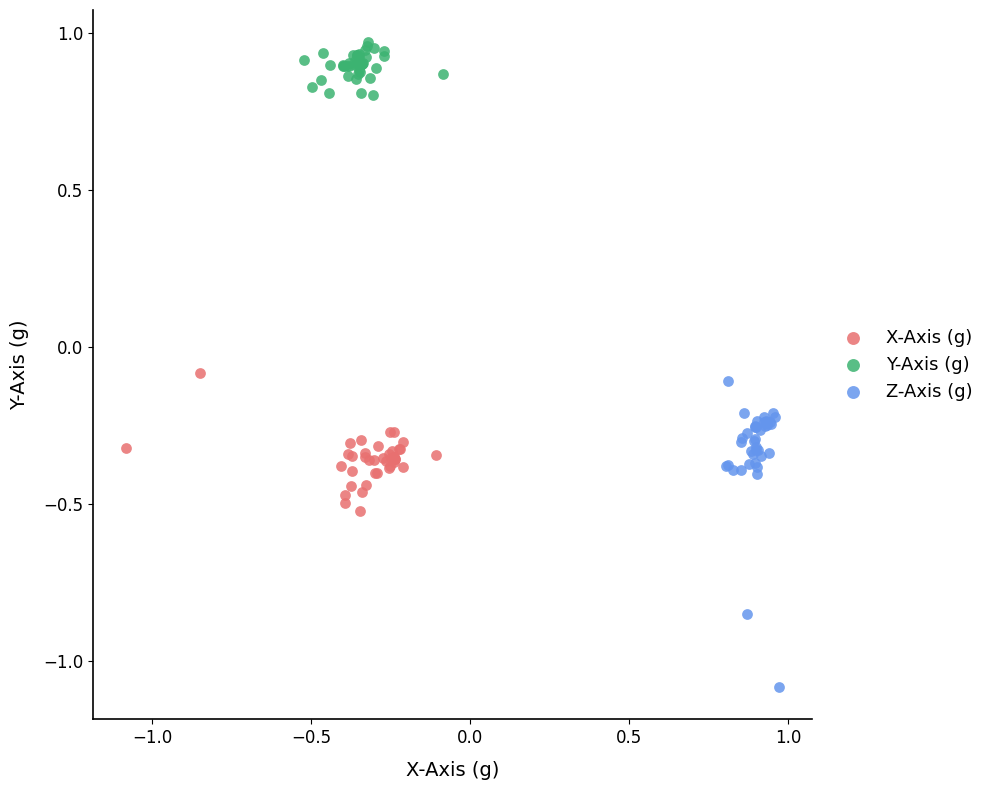

Which series has the largest Y range (max minus min)?

Z-Axis (g)